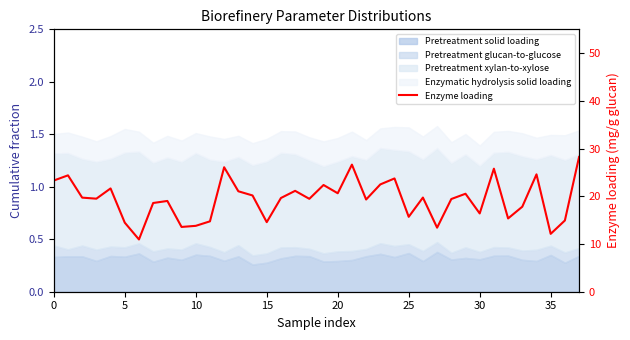

Does the chart display data point markers on the line(s)?

No